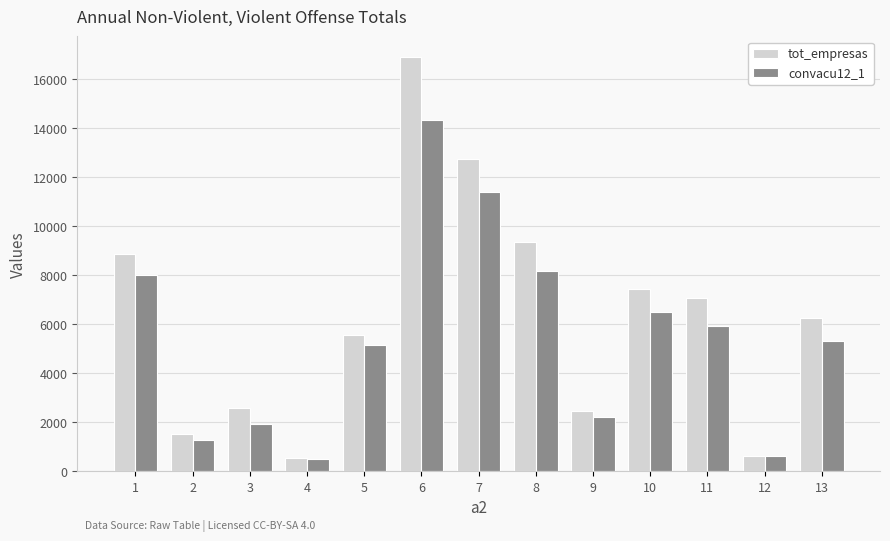

List the series in order of their overall mean, lowest first.

convacu12_1, tot_empresas